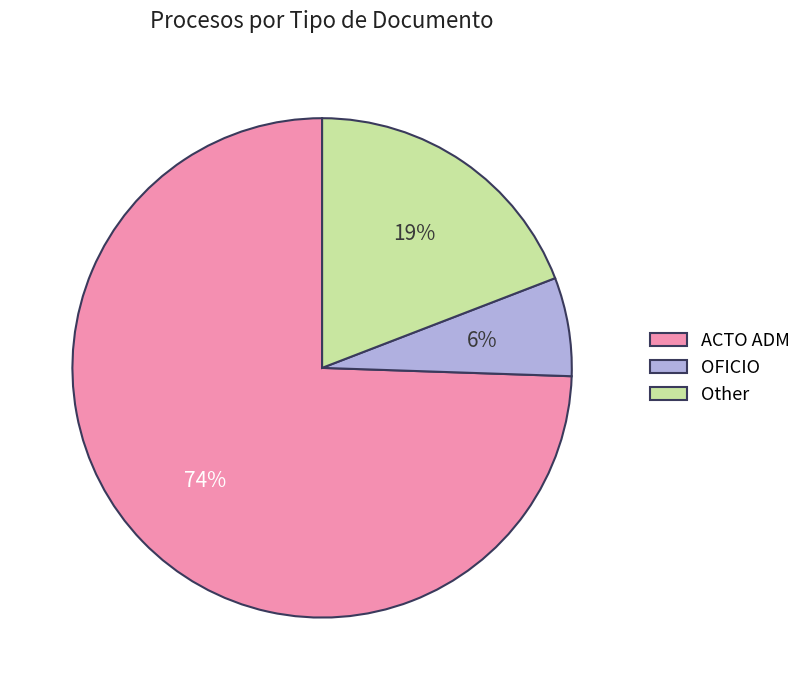

Is the sum of OFICIO and ACTO ADM greater than half?

Yes